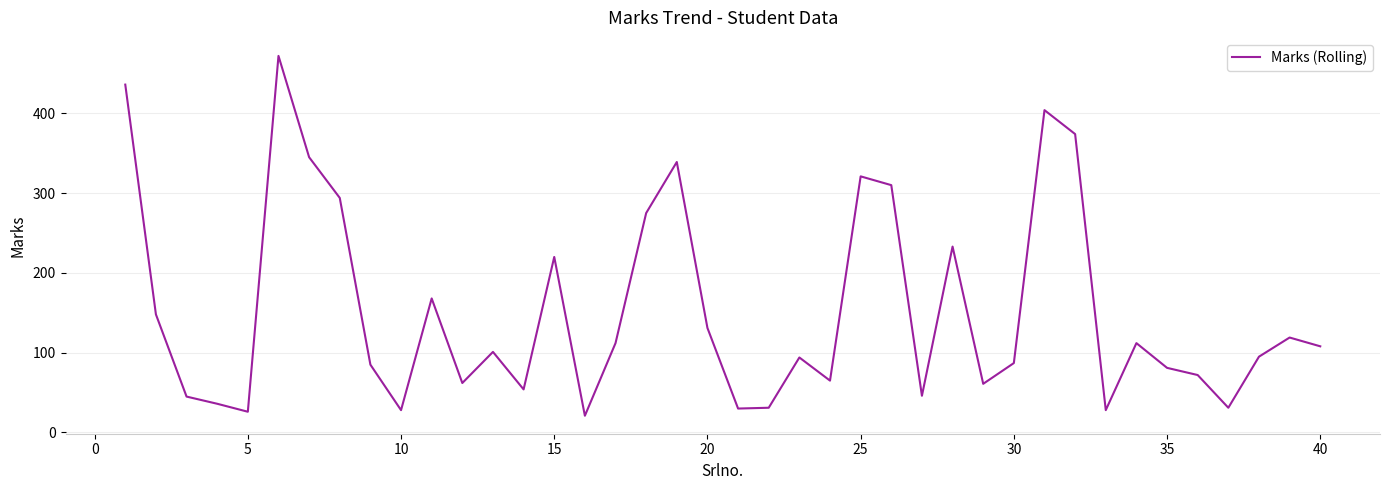

What is the minimum value shown in the chart?

21